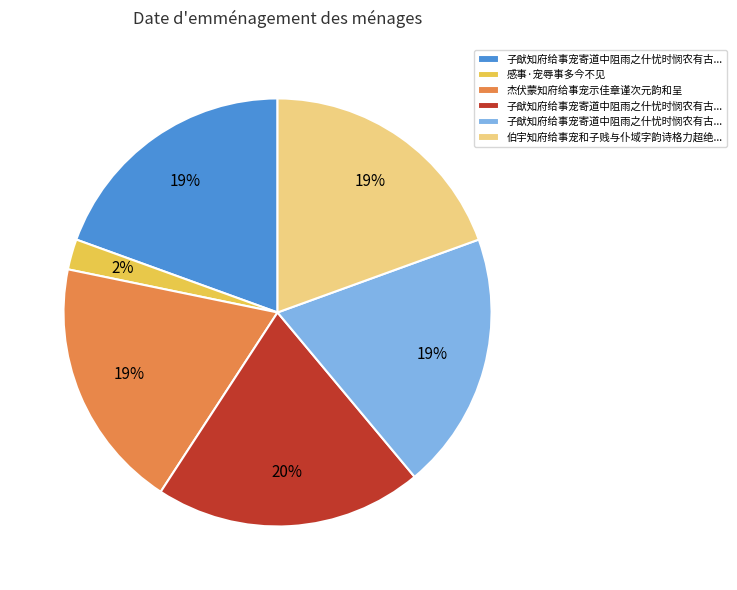

Does any single category account for the majority?

No